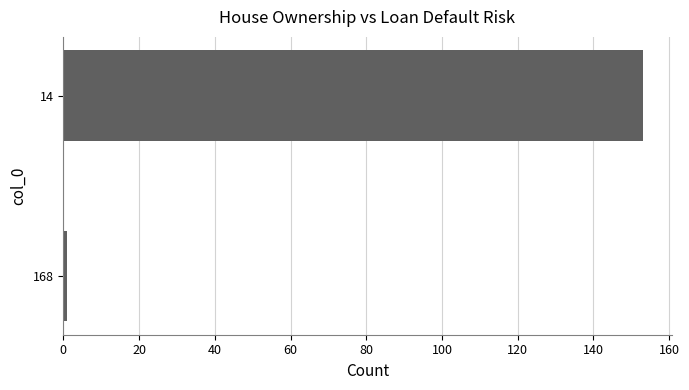

Reading bottom to top, transcribe all the data shown in this chart.

168=1	14=153